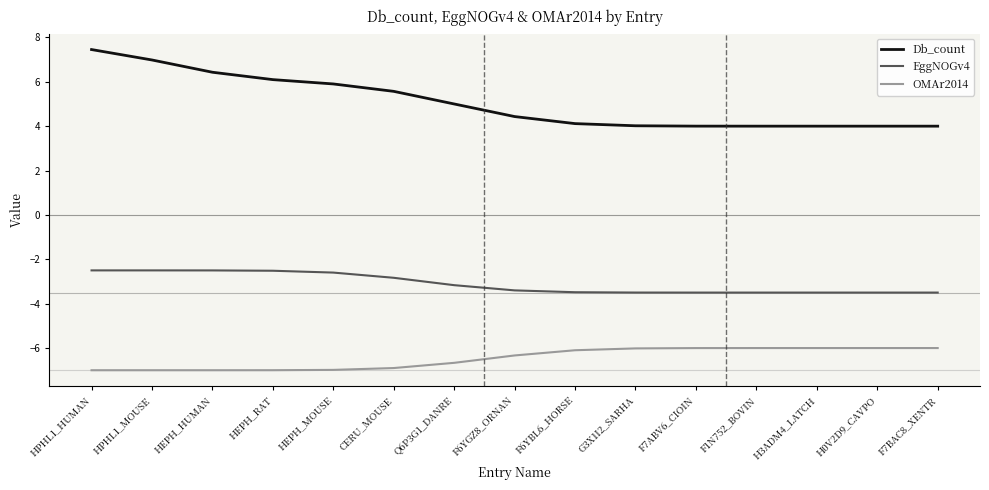

Is it true that EggNOGv4 equals -0.6 at HEPH_RAT?

False